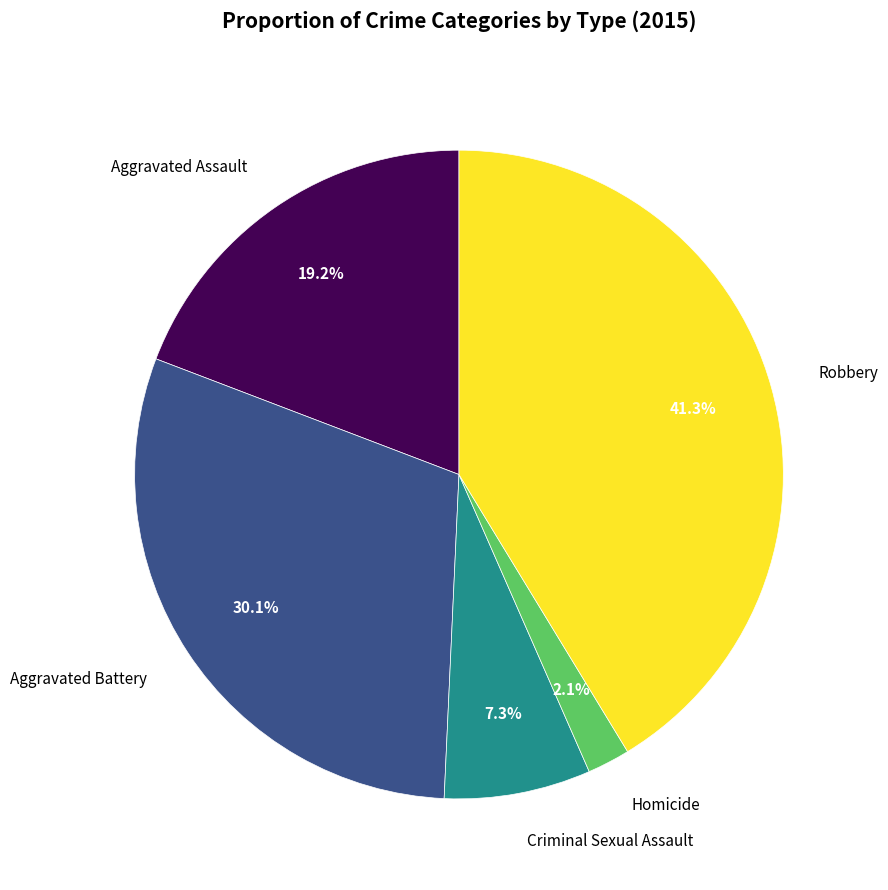

How much of the chart is everything except Criminal Sexual Assault?

92.7%